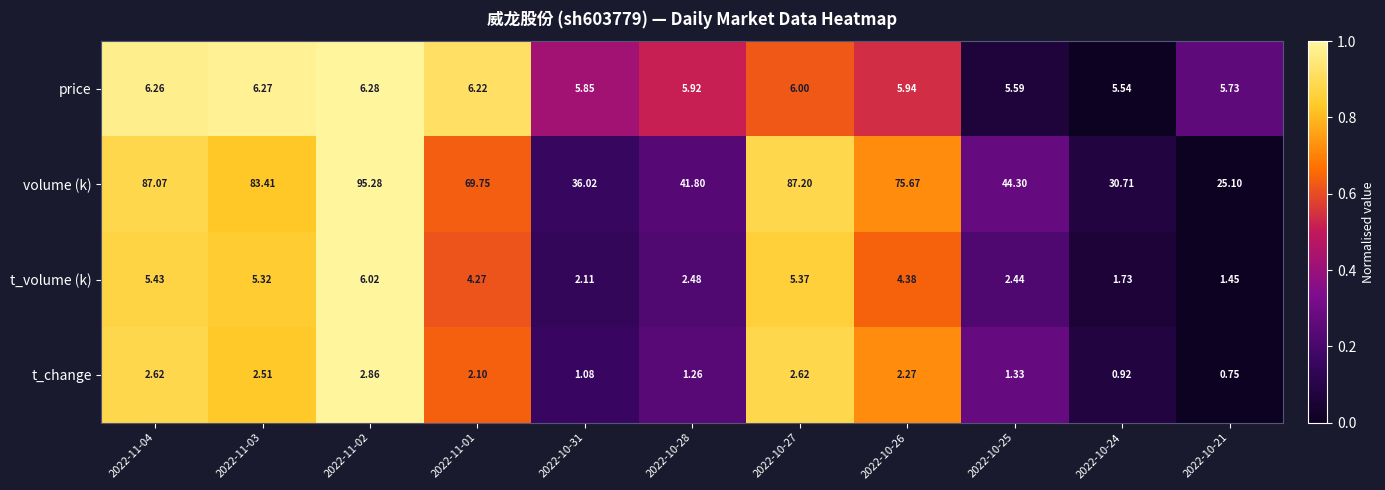

Rank the series at 2022-10-26 from lowest to highest value.

t_change, t_volume (k), price, volume (k)